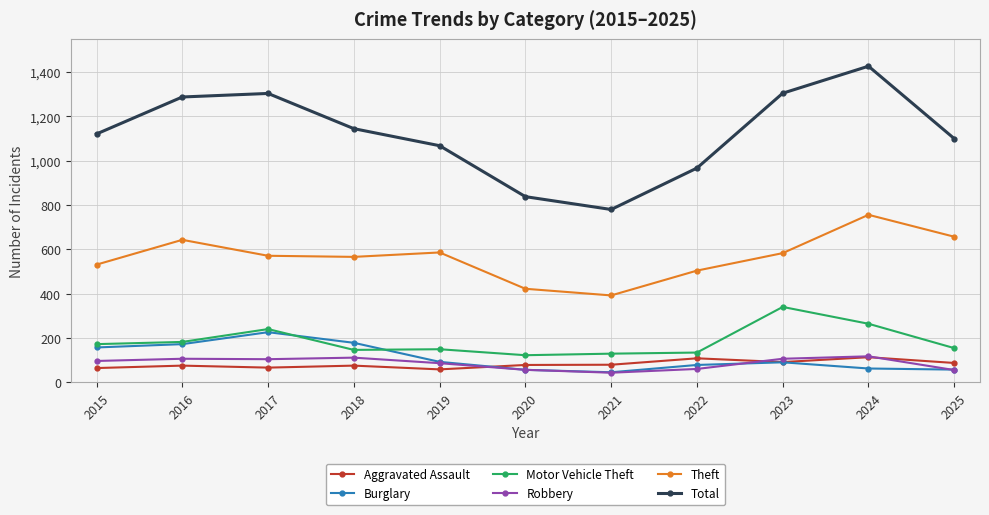

Which series has the largest range (max minus min)?

Total